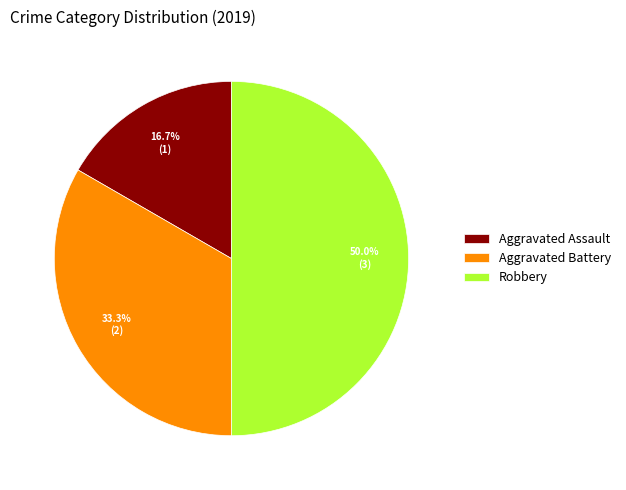

How many segments does this pie chart have?

3